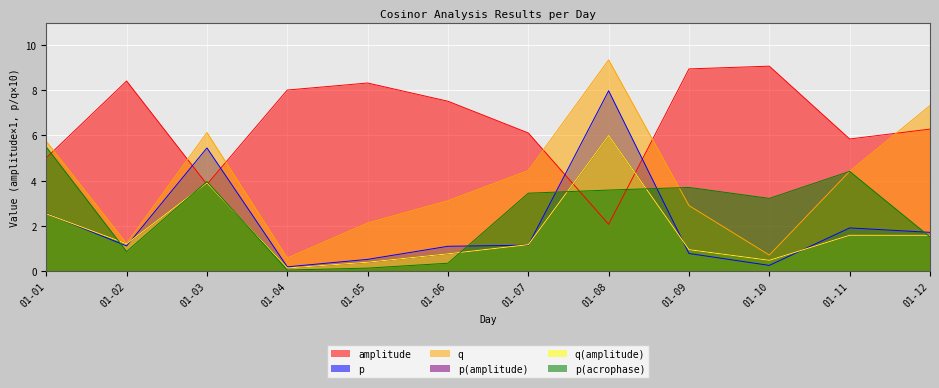

Does the chart display data point markers on the line(s)?

No